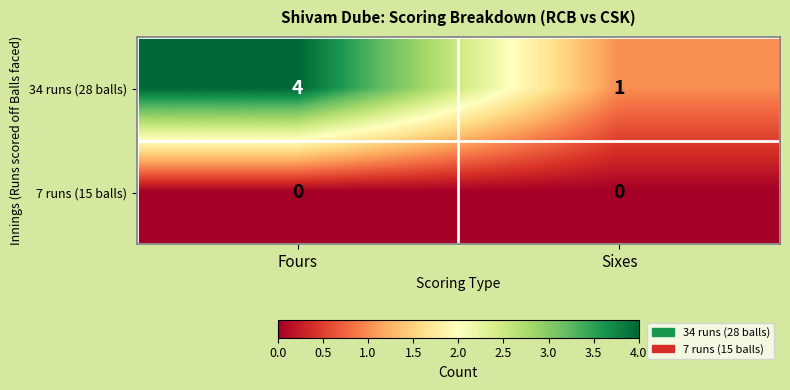

How many series are shown in this chart?

2